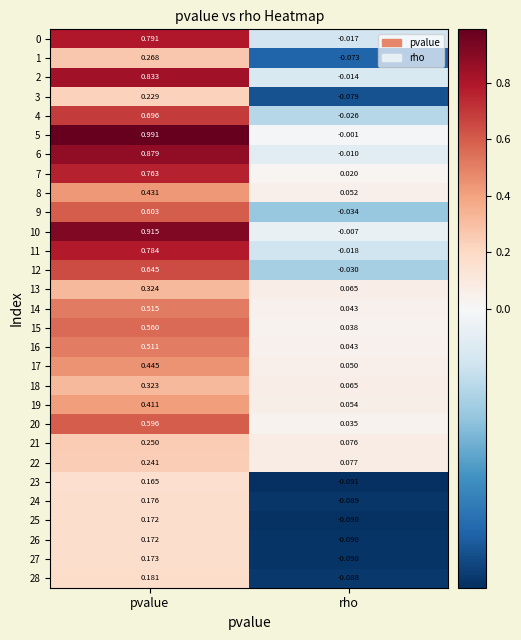

Which label corresponds to the smallest value in the chart?

rho